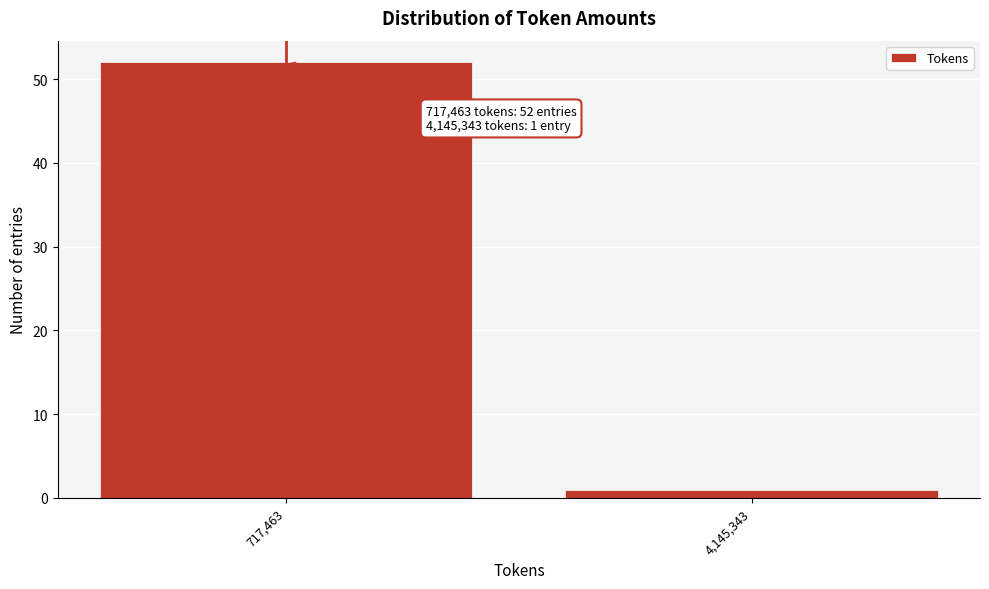

Reading left to right, extract all data points from this chart.

717,463=52	4,145,343=1